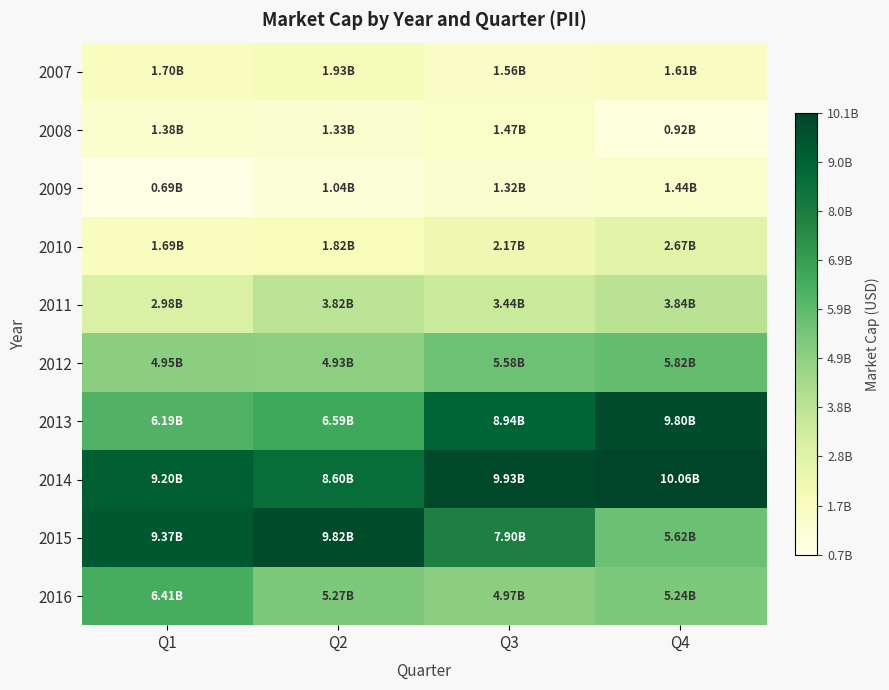

Reading left to right, transcribe all the data shown in this chart.

2007: Q1=1702906160	Q2=1927716880	Q3=1562044000	Q4=1609944540
2008: Q1=1382119020	Q2=1327775160	Q3=1473148160	Q4=924420900
2009: Q1=691783040	Q2=1040077720	Q3=1322209940	Q4=1442800470
2010: Q1=1691810040	Q2=1816388100	Q3=2174665500	Q4=2673589360
2011: Q1=2982001360	Q2=3824803850	Q3=3444781890	Q4=3842299260
2012: Q1=4952159550	Q2=4928831920	Q3=5583285760	Q4=5815774800
2013: Q1=6185866560	Q2=6590571900	Q3=8936543220	Q4=9801426360
2014: Q1=9197528430	Q2=8603654400	Q3=9925235190	Q4=10064265800
2015: Q1=9373131900	Q2=9823247640	Q3=7900871440	Q4=5622419250
2016: Q1=6405730080	Q2=5265834560	Q3=4967853440	Q4=5238191420